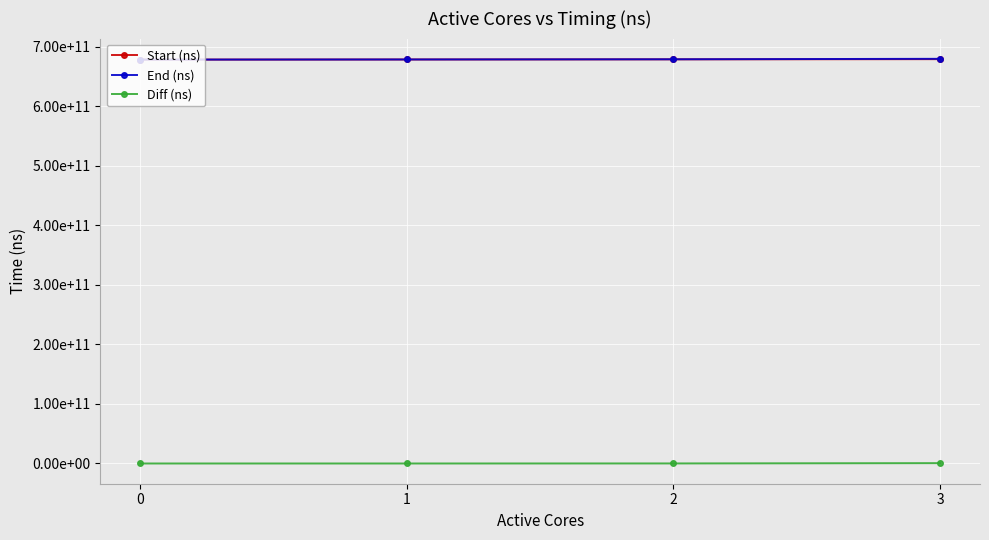

What are all the series names shown in the legend?

Start (ns), End (ns), Diff (ns)